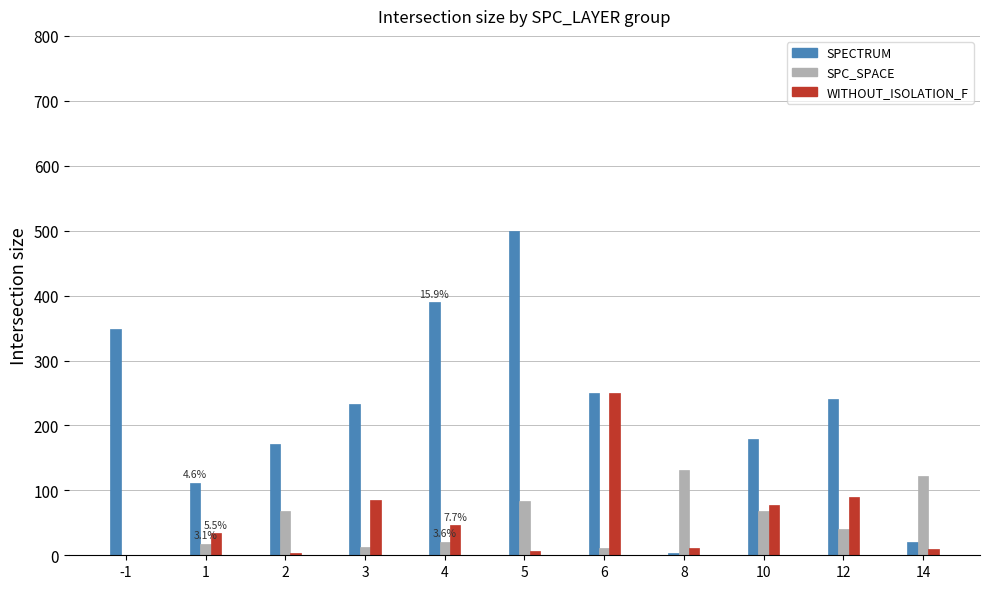

Between 2 and 5, which series saw the biggest shift?

SPECTRUM